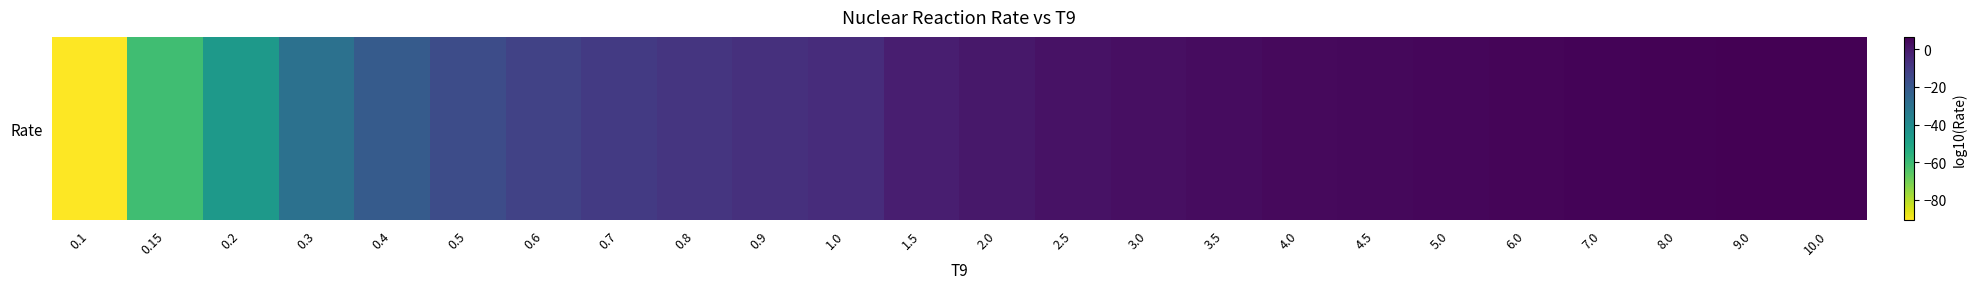

Rank the categories by value from highest to lowest.

10.0, 9.0, 8.0, 7.0, 6.0, 5.0, 4.5, 4.0, 3.5, 3.0, 2.5, 2.0, 1.5, 1.0, 0.9, 0.8, 0.7, 0.6, 0.5, 0.4, 0.3, 0.2, 0.15, 0.1